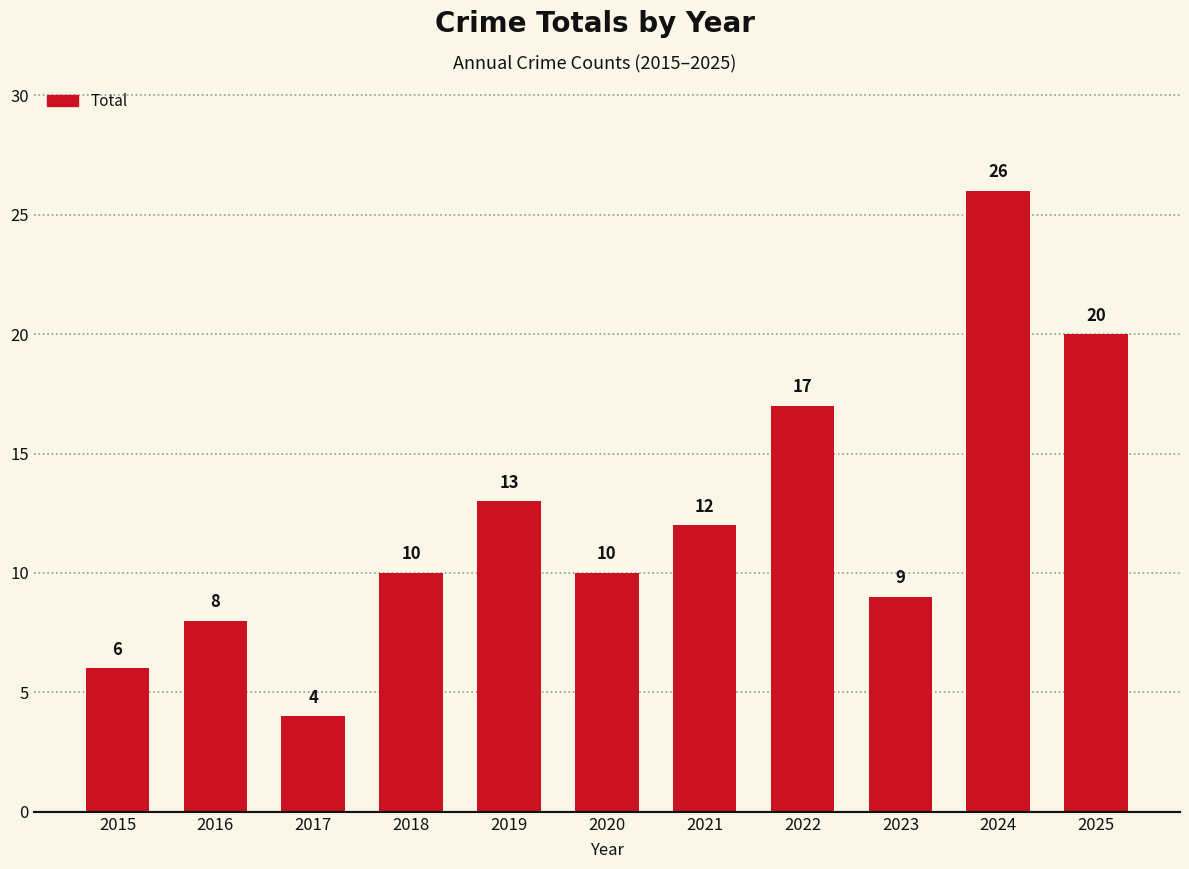

How many data points does each series have?

11